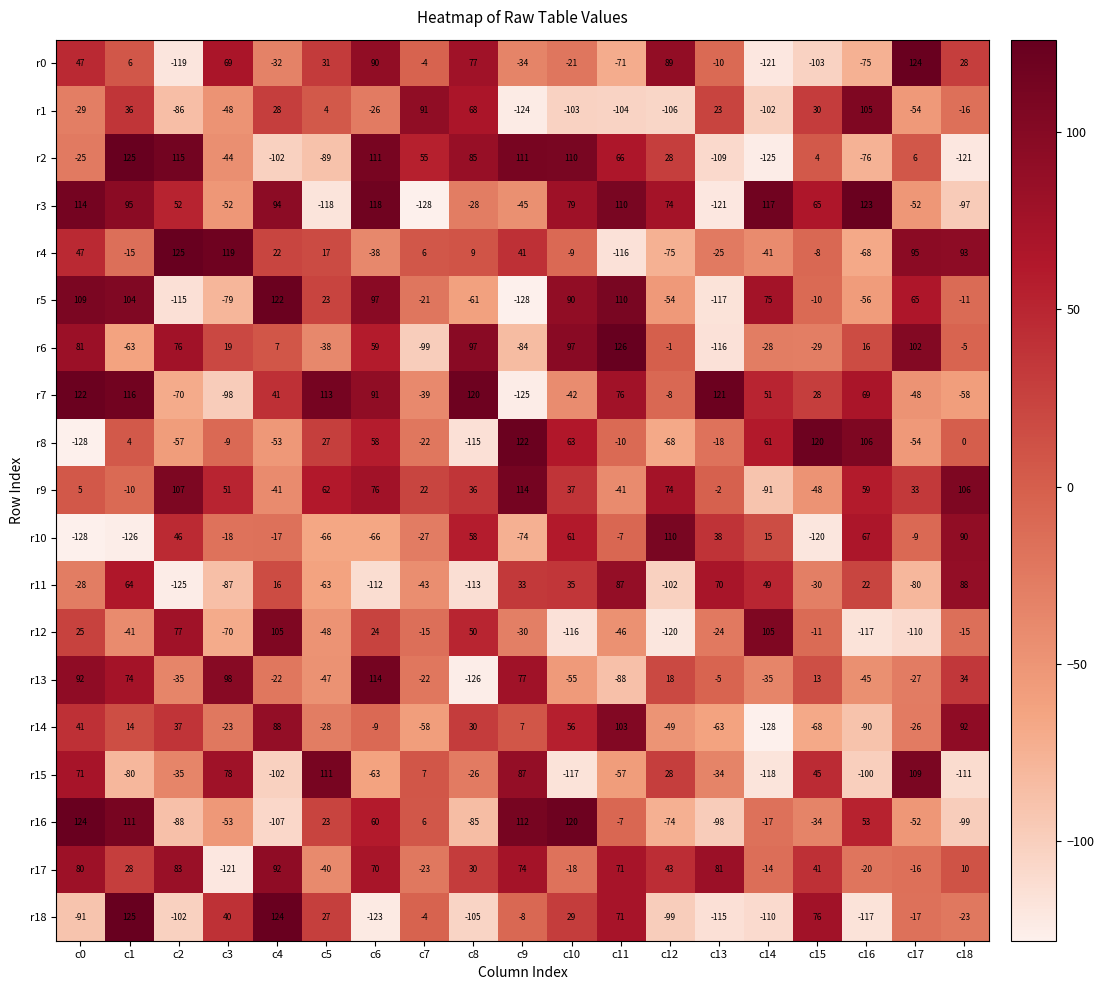

The r14 series shows -106 at c15. True or false?

False